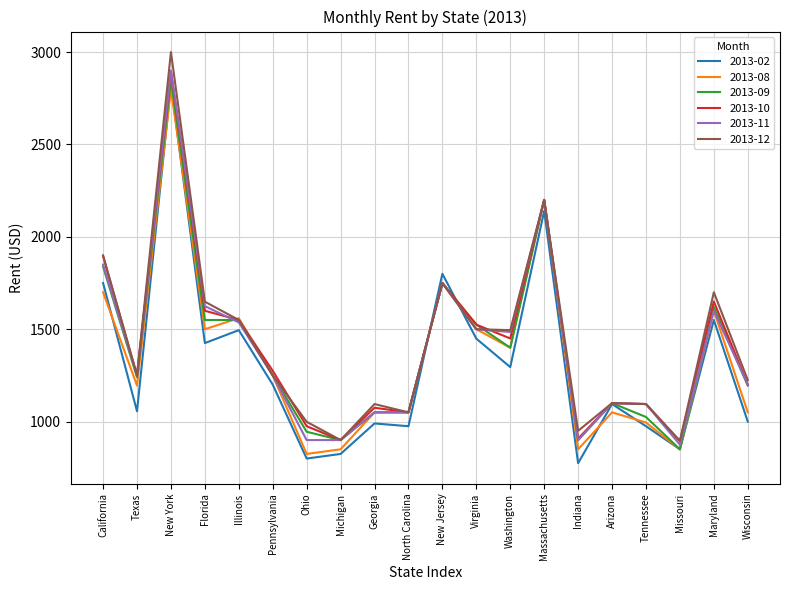

At which label does 2013-08 reach its peak?

New York